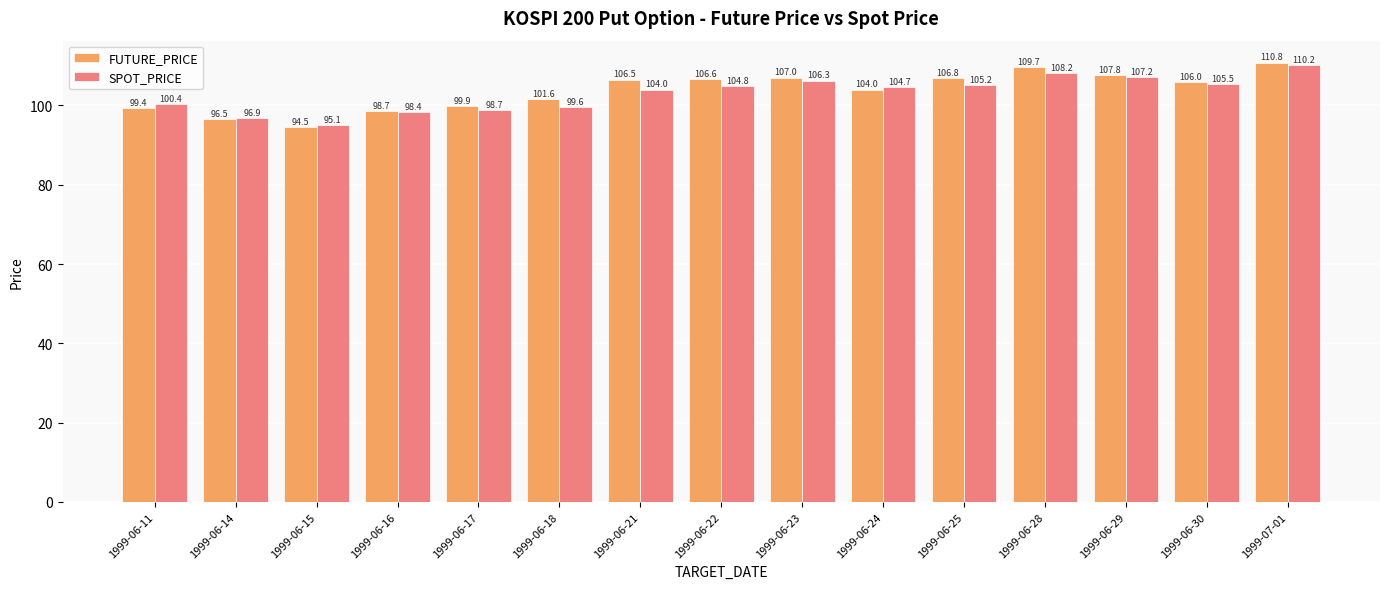

List the series in order of their peak value, lowest first.

SPOT_PRICE, FUTURE_PRICE